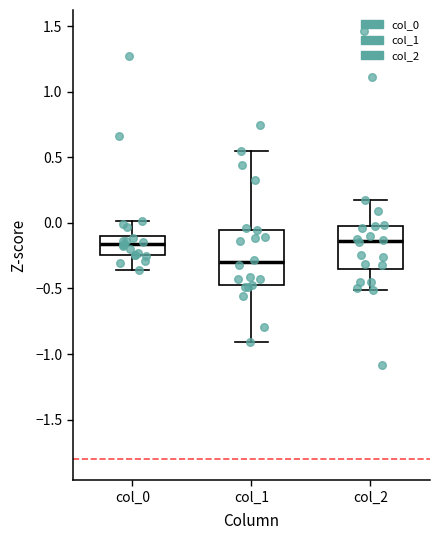

Reading left to right, transcribe this box plot: for each box, give where its median line is, the range the box spans, and where its two whiskers end, as read against the y-axis. The values are not printed on the chart, so give them approximately, as read against the axis.

col_0: median -0.15, box -0.25 to -0.10, whiskers -0.35 to 0.00
col_1: median -0.30, box -0.50 to -0.05, whiskers -0.90 to 0.55
col_2: median -0.15, box -0.35 to 0.00, whiskers -0.50 to 0.20